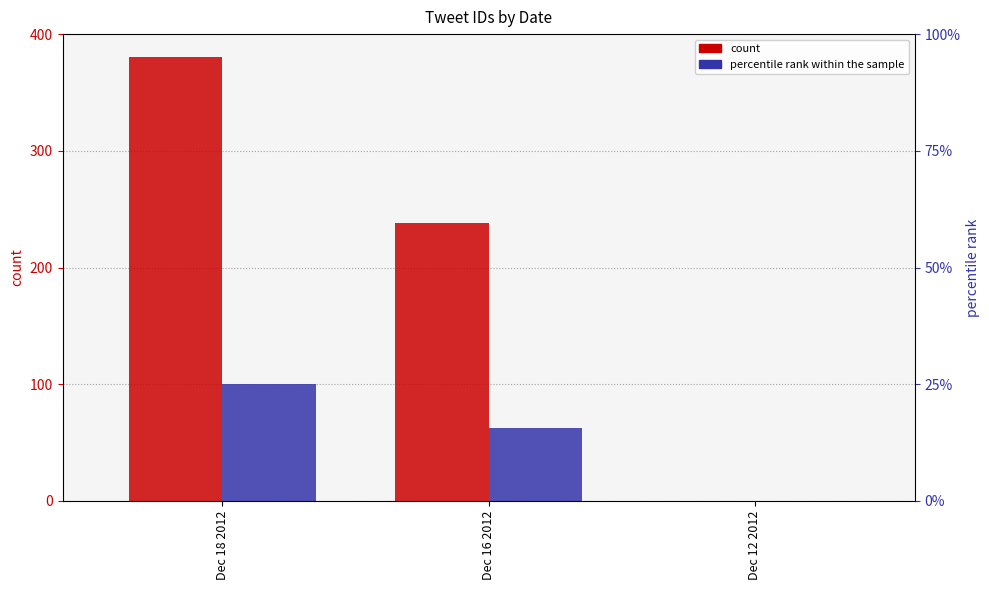

How many groups of bars are there?

3